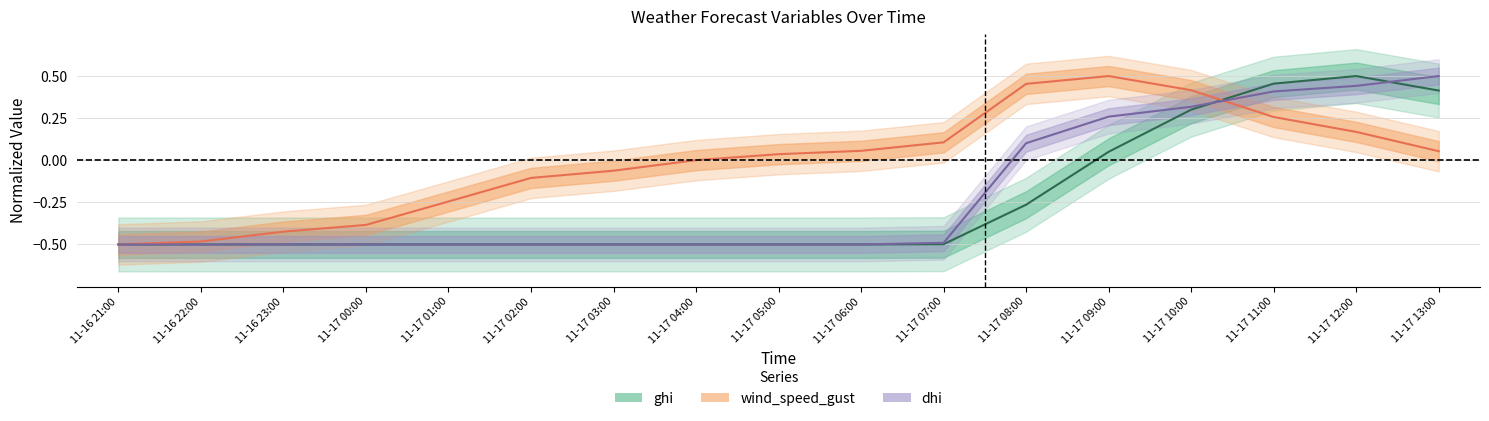

What position from the left is 11-17 12:00?

16